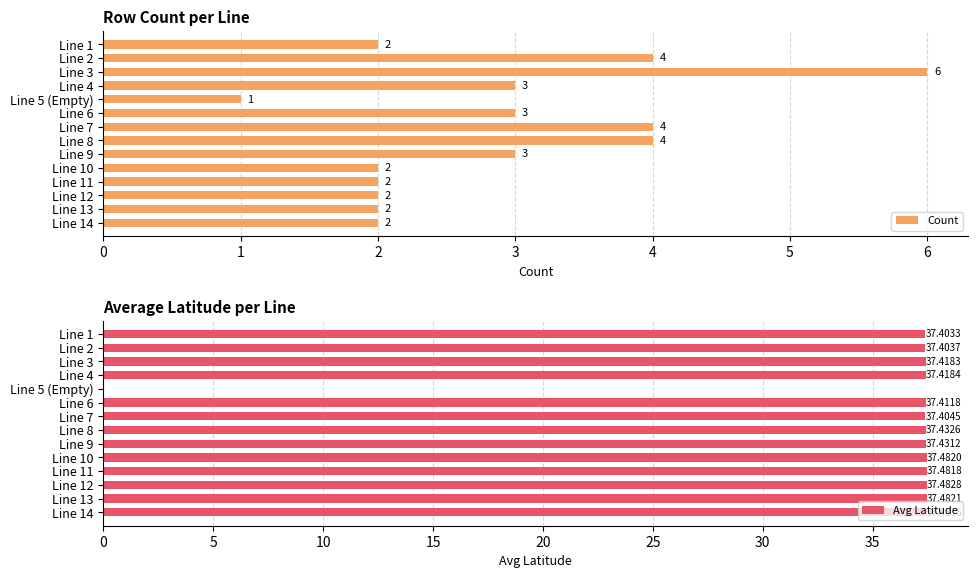

Count the Count values in the range 2 to 4.

12